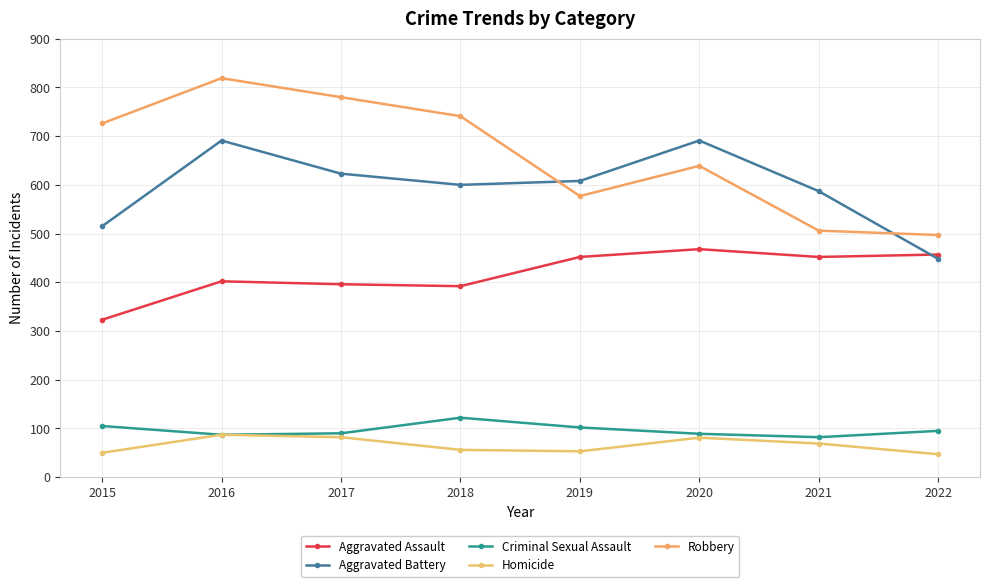

How many data points in Homicide are less than 69?

4